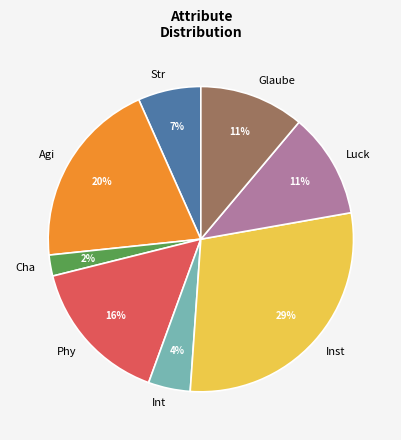

How many slices are in this pie chart?

8